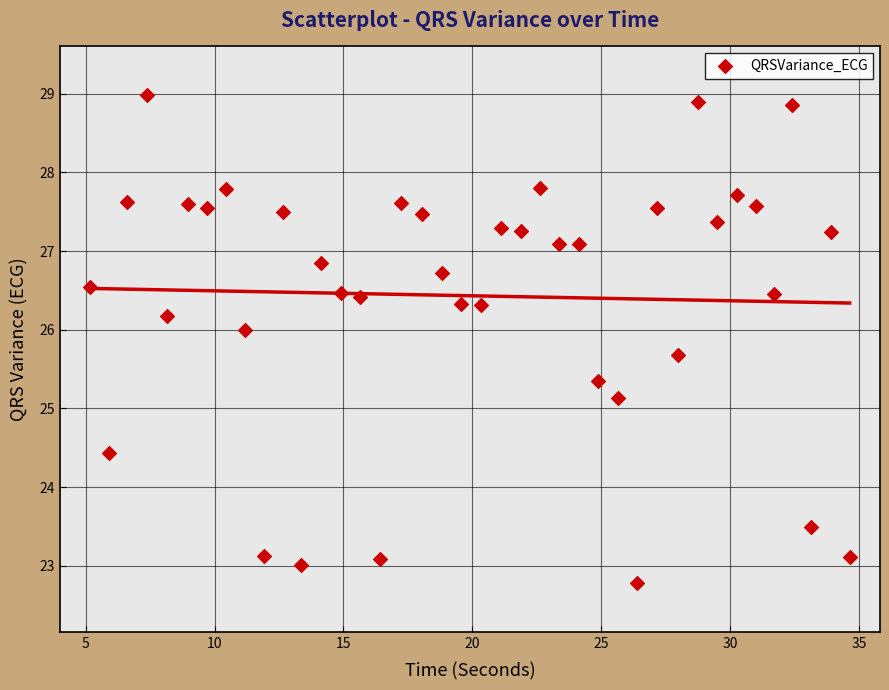

What is the range of X values (max minus min)?

29.5